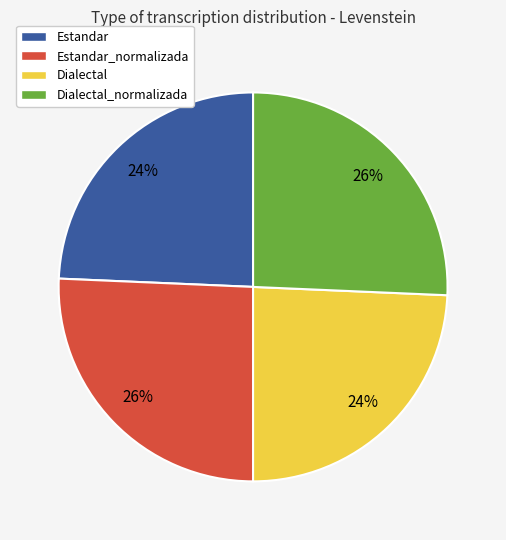

Count the number of slices in the pie.

4